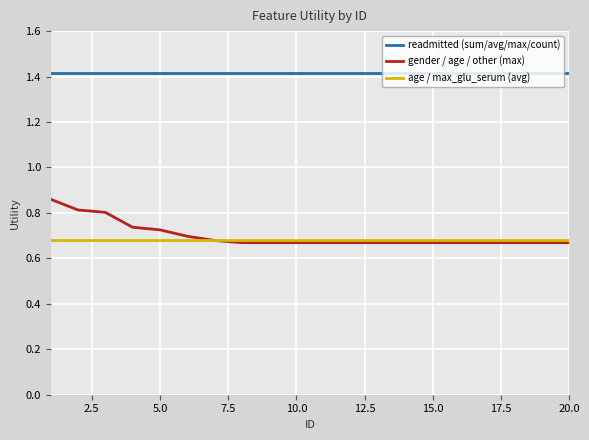

True or false: gender / age / other (max) and readmitted (sum/avg/max/count) cross at least once.

False